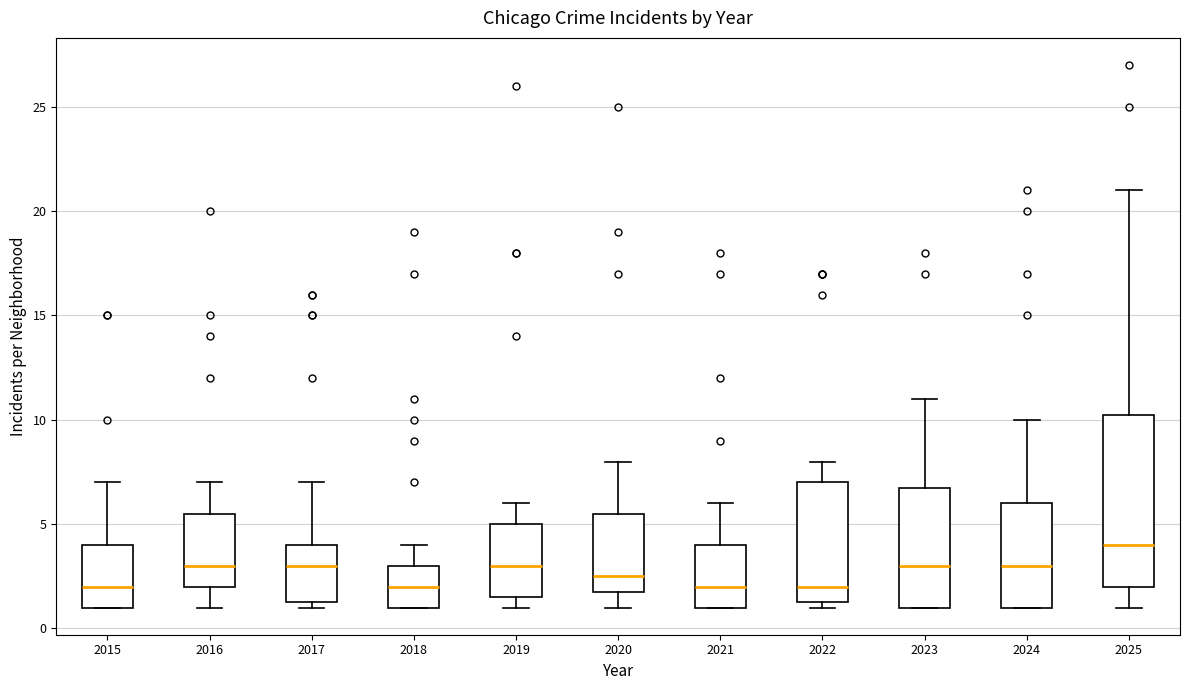

Reading left to right, read every box against the y-axis: the position of its median line, the range the box covers, and the ends of its whiskers. The values are not printed on the chart, so give them approximately, as read against the axis.

2015: median 2.0, box 1.0 to 4.0, whiskers 1.0 to 7.0
2016: median 3.0, box 2.0 to 5.5, whiskers 1.0 to 7.0
2017: median 3.0, box 1.5 to 4.0, whiskers 1.0 to 7.0
2018: median 2.0, box 1.0 to 3.0, whiskers 1.0 to 4.0
2019: median 3.0, box 1.5 to 5.0, whiskers 1.0 to 6.0
2020: median 2.5, box 2.0 to 5.5, whiskers 1.0 to 8.0
2021: median 2.0, box 1.0 to 4.0, whiskers 1.0 to 6.0
2022: median 2.0, box 1.5 to 7.0, whiskers 1.0 to 8.0
2023: median 3.0, box 1.0 to 7.0, whiskers 1.0 to 11.0
2024: median 3.0, box 1.0 to 6.0, whiskers 1.0 to 10.0
2025: median 4.0, box 2.0 to 10.5, whiskers 1.0 to 21.0